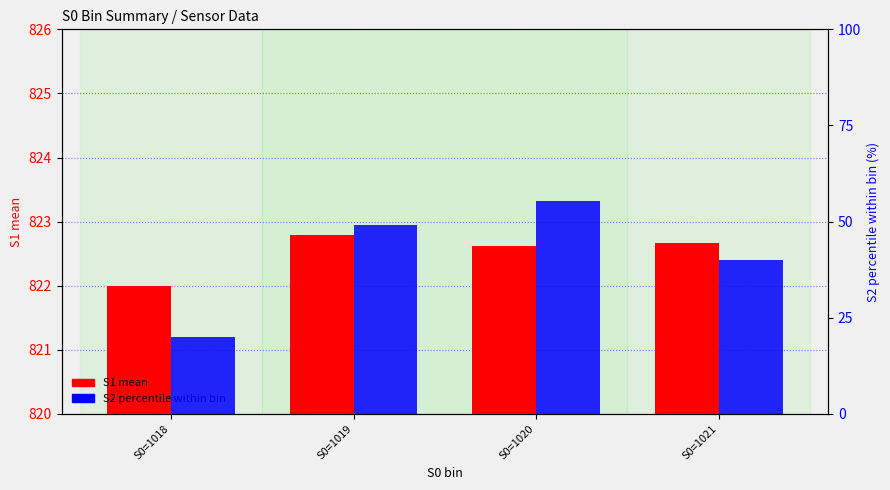

What is the greatest value displayed?

822.8